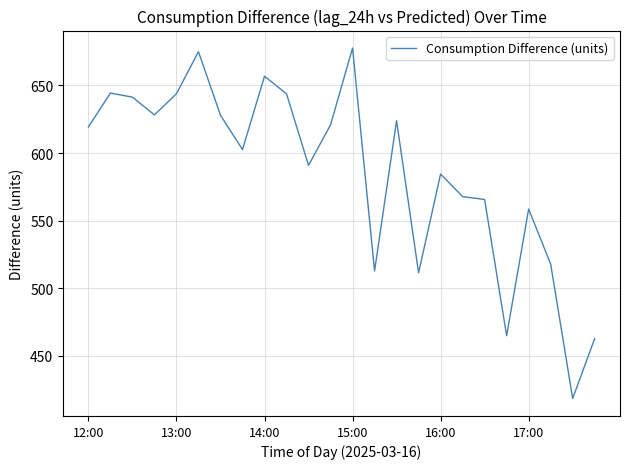

What is the minimum value shown in the chart?

418.4